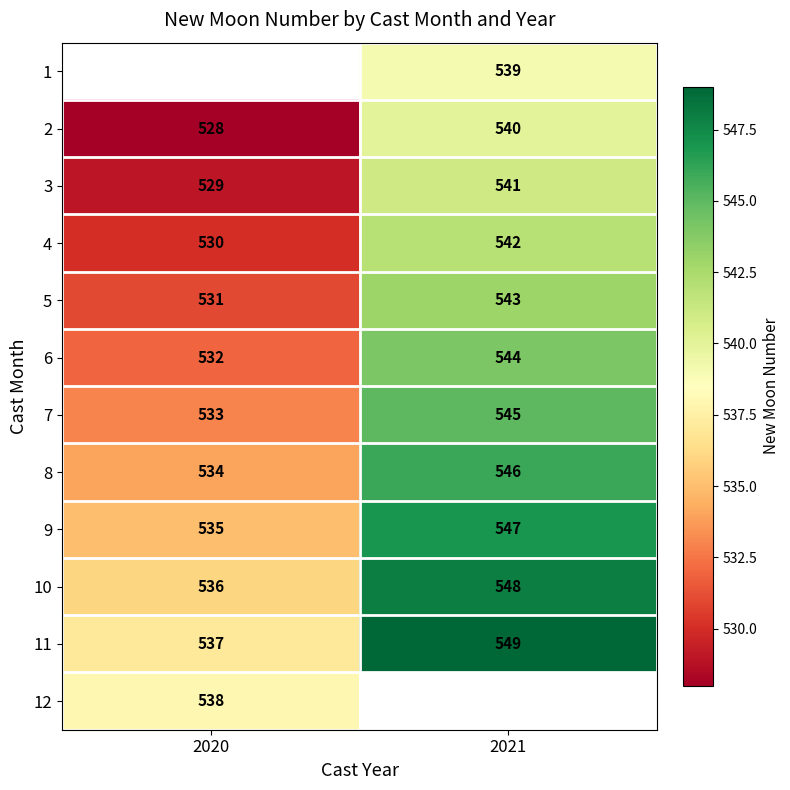

Is it true that 10 equals 864 at 2021?

False